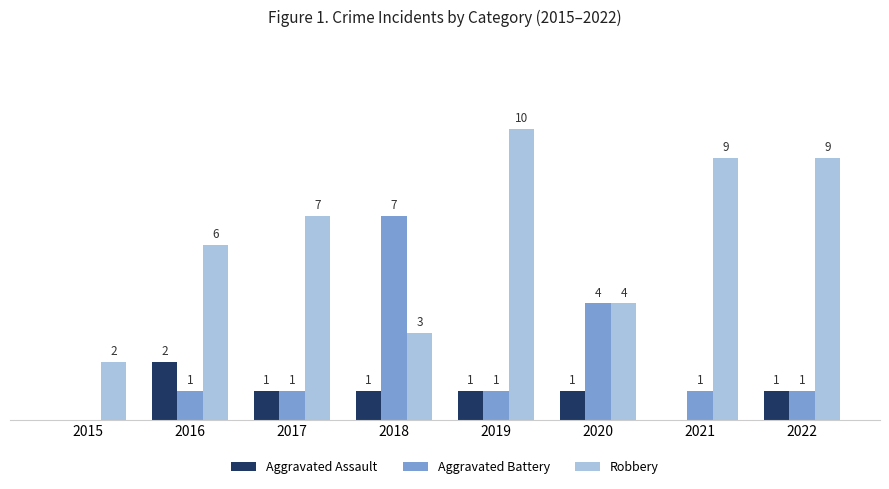

Which series has the largest total across all categories?

Robbery